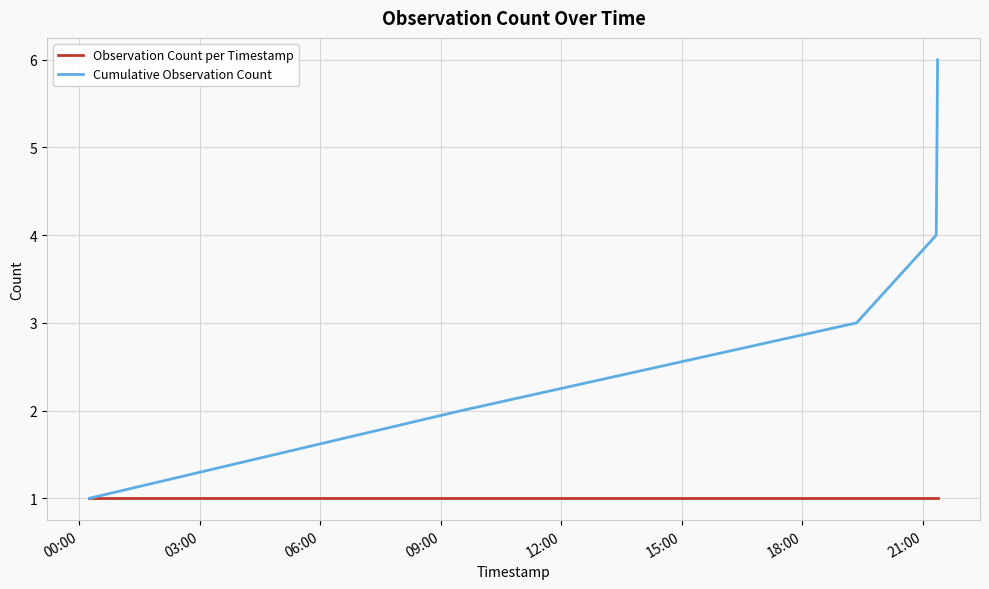

Which series has the widest spread of values?

Cumulative Observation Count